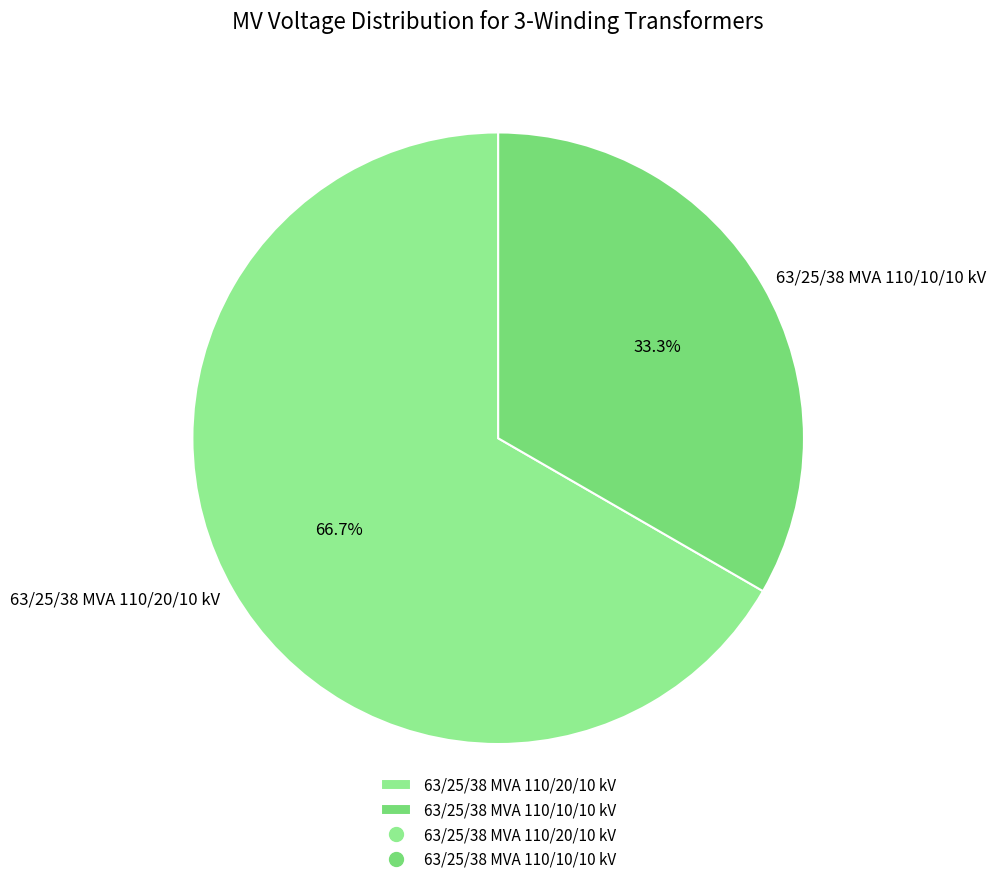

Which has a higher value, 63/25/38 MVA 110/10/10 kV or 63/25/38 MVA 110/20/10 kV?

63/25/38 MVA 110/20/10 kV